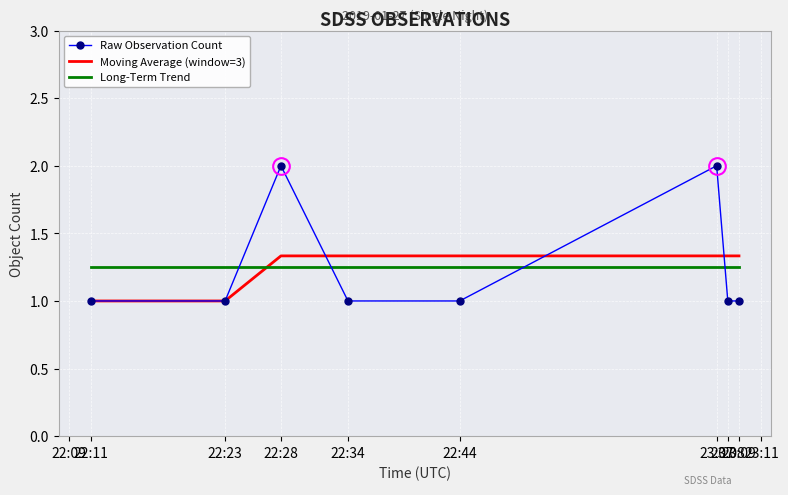

True or false: Raw Observation Count and Long-Term Trend intersect in this chart.

True